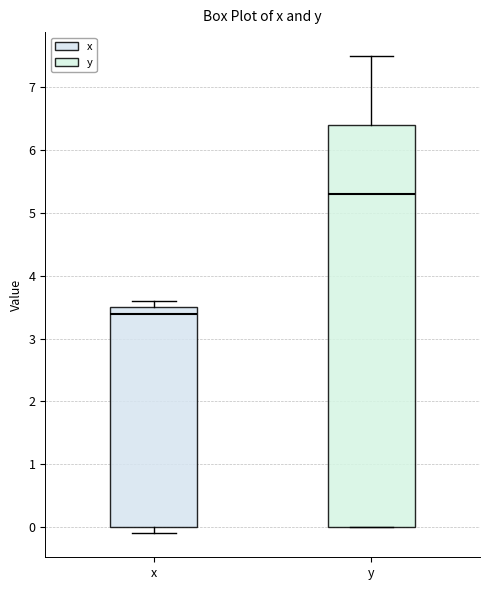

Reading left to right, read every box against the y-axis: the position of its median line, the range the box covers, and the ends of its whiskers. The values are not printed on the chart, so give them approximately, as read against the axis.

x: median 3.4, box 0.0 to 3.5, whiskers -0.1 to 3.6
y: median 5.3, box 0.0 to 6.4, whiskers 0.0 to 7.5